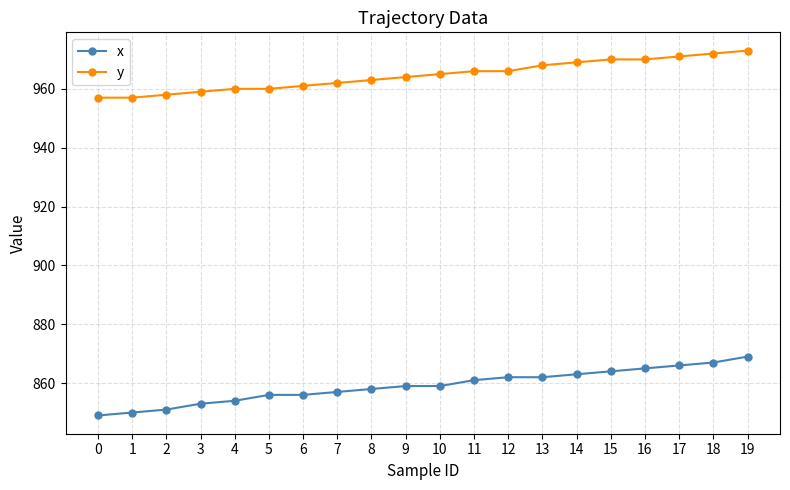

True or false: y and x intersect in this chart.

False